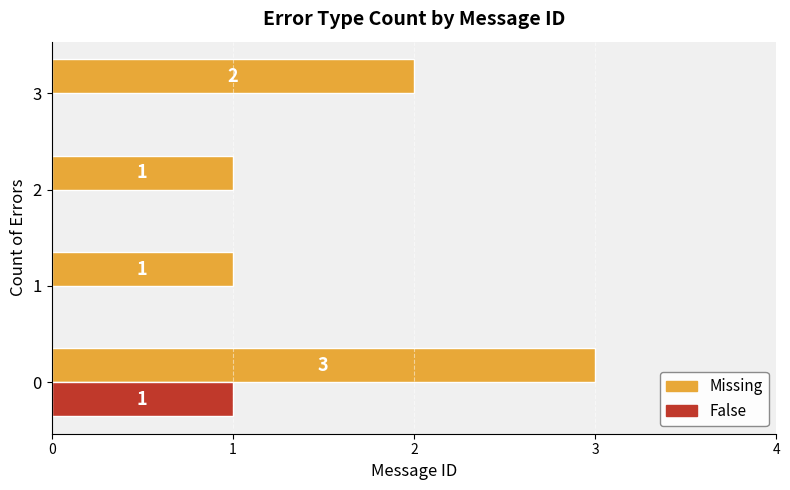

True or false: Missing has a value of 1 at 2.

True